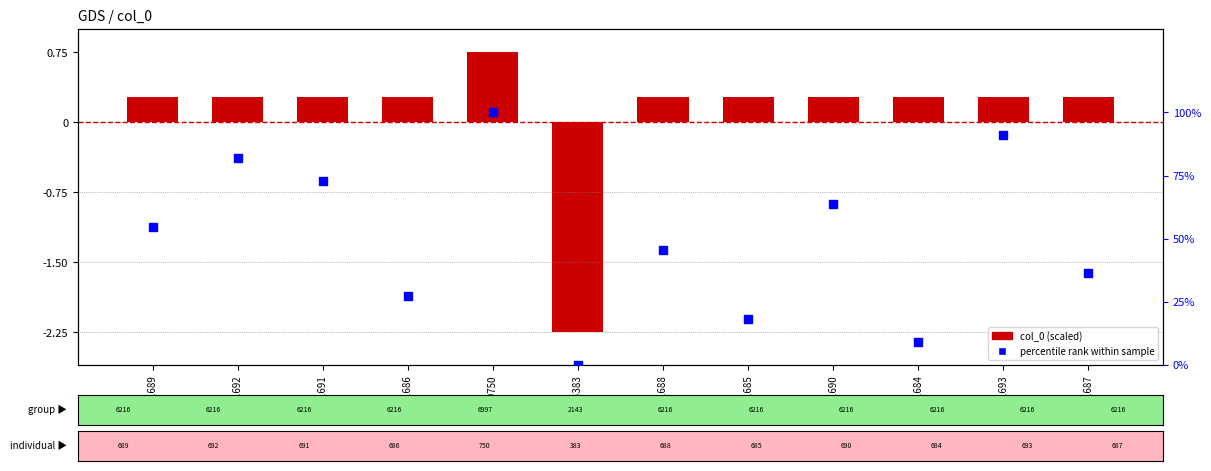

At how many categories does at least one series exceed 21?

9